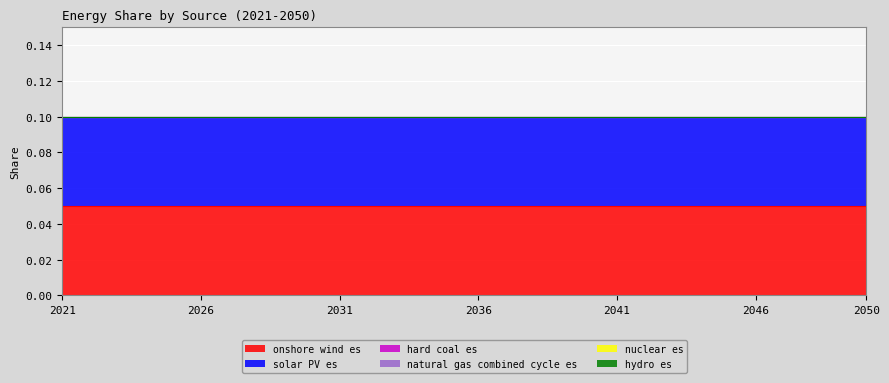

Rank the series at 2044 from highest to lowest value.

onshore wind es, solar PV es, hard coal es, natural gas combined cycle es, nuclear es, hydro es